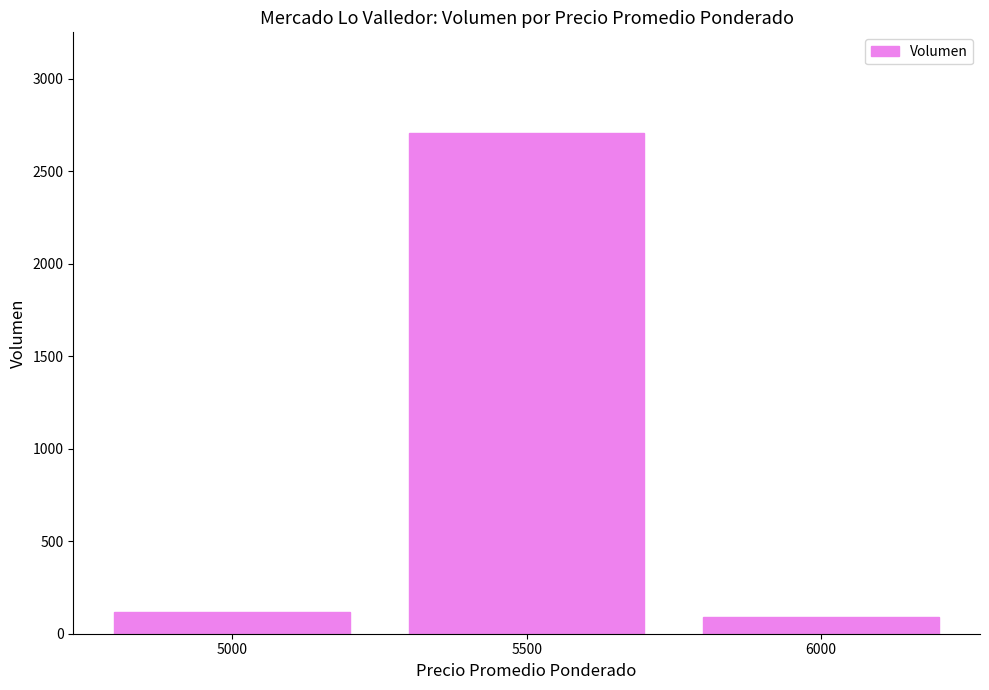

What is the minimum value shown in the chart?

90